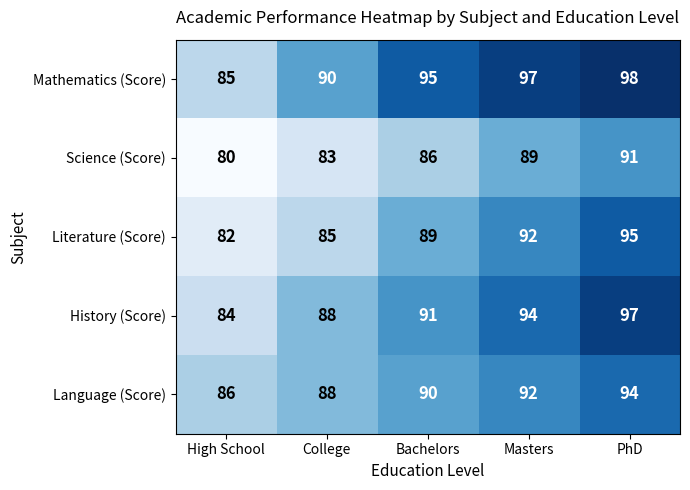

At which label is Literature (Score) closest to 88?

Bachelors